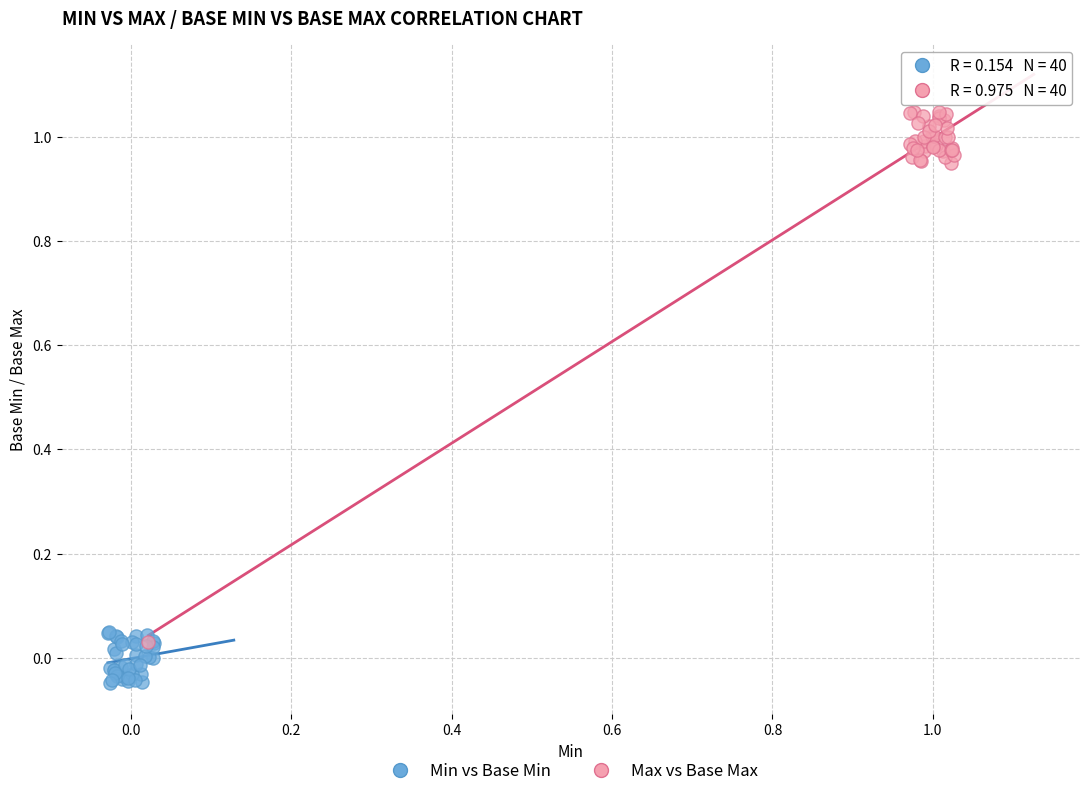

Which series has the widest spread of Y values?

Max vs Base Max